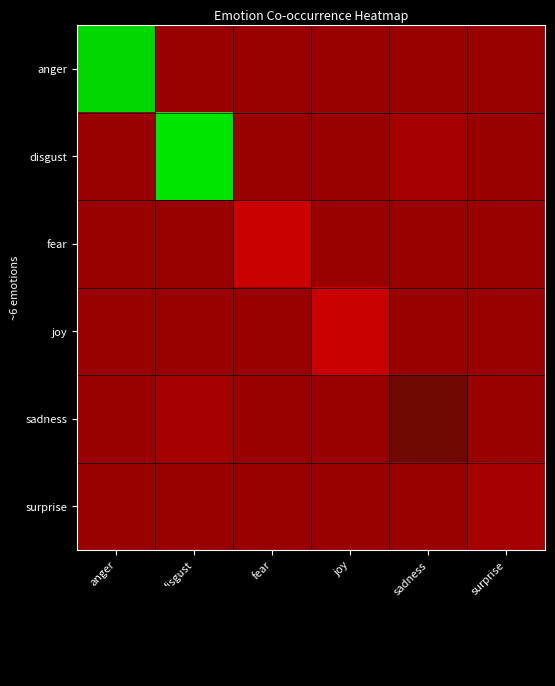

How many distinct data groups are displayed?

6